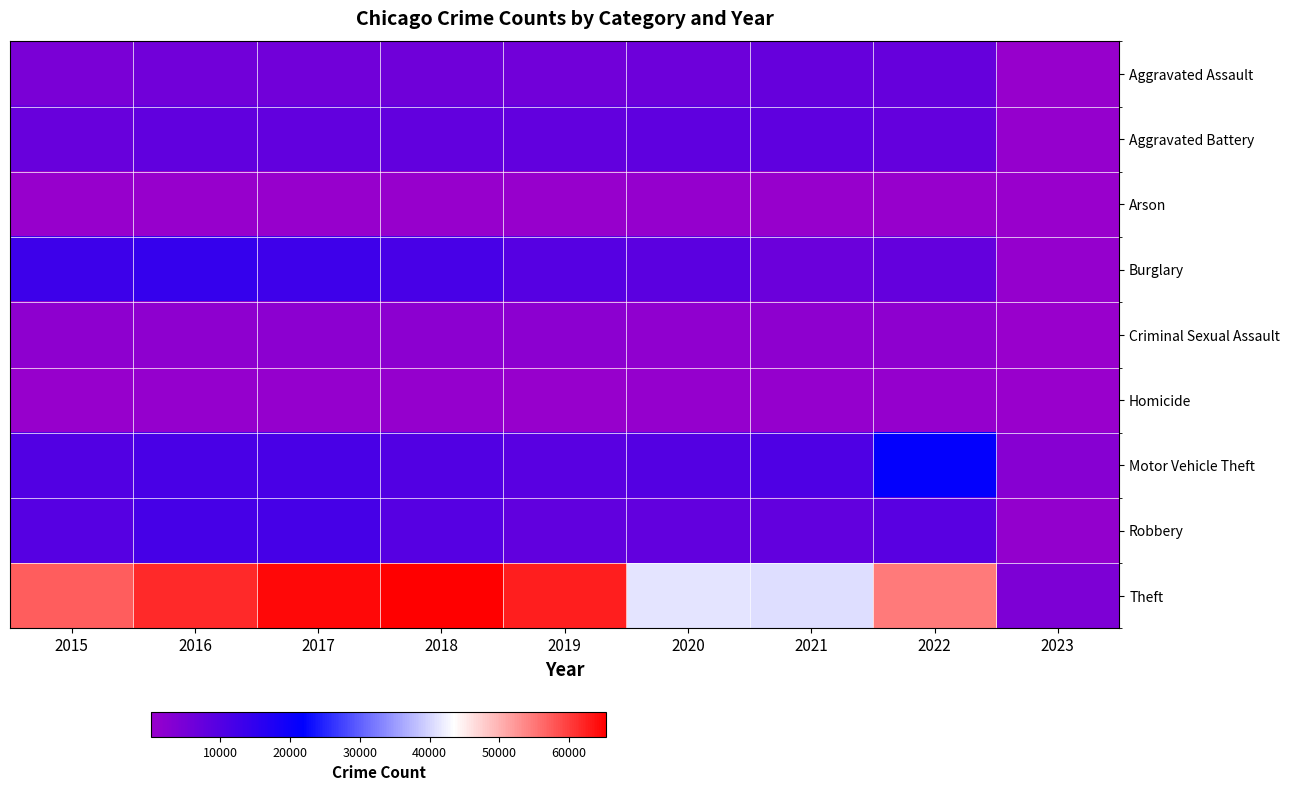

Which series has the largest range (max minus min)?

Theft